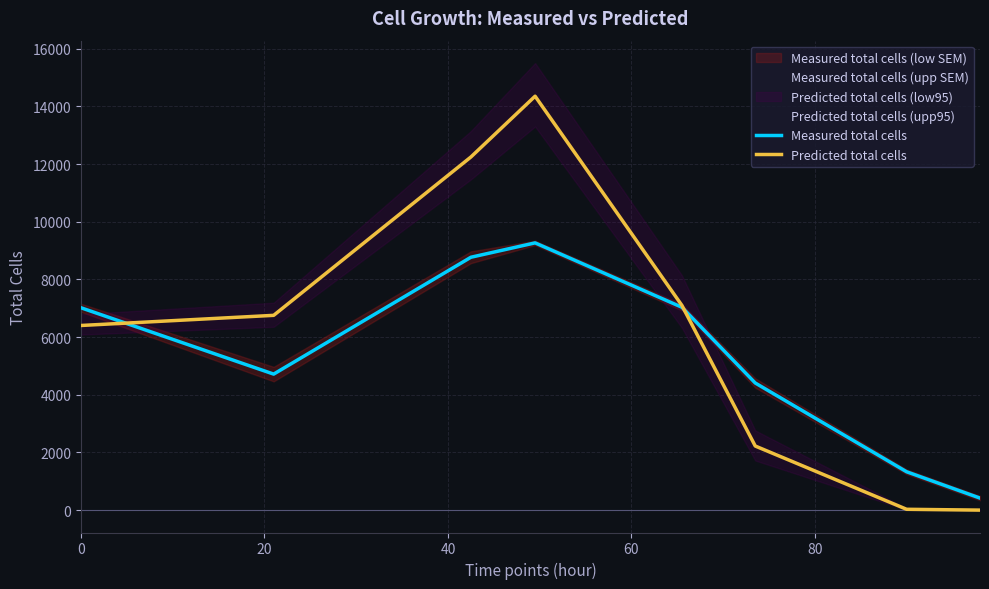

What is the highest value of the Predicted total cells series?

14352.5